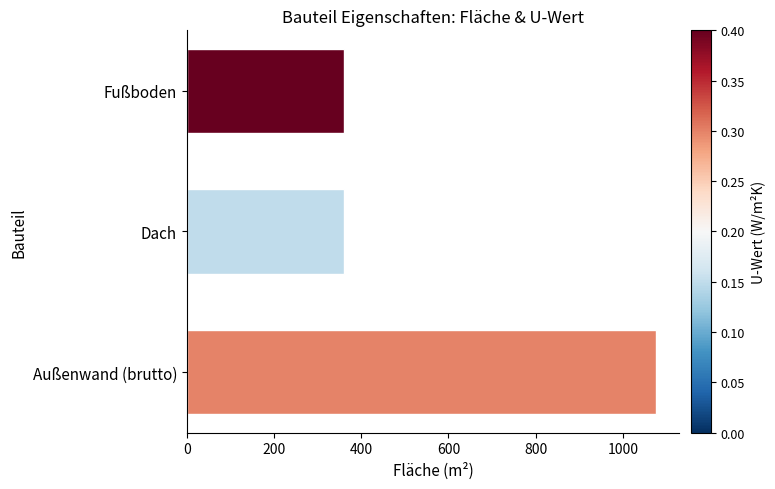

Read the value at Dach.

360.0